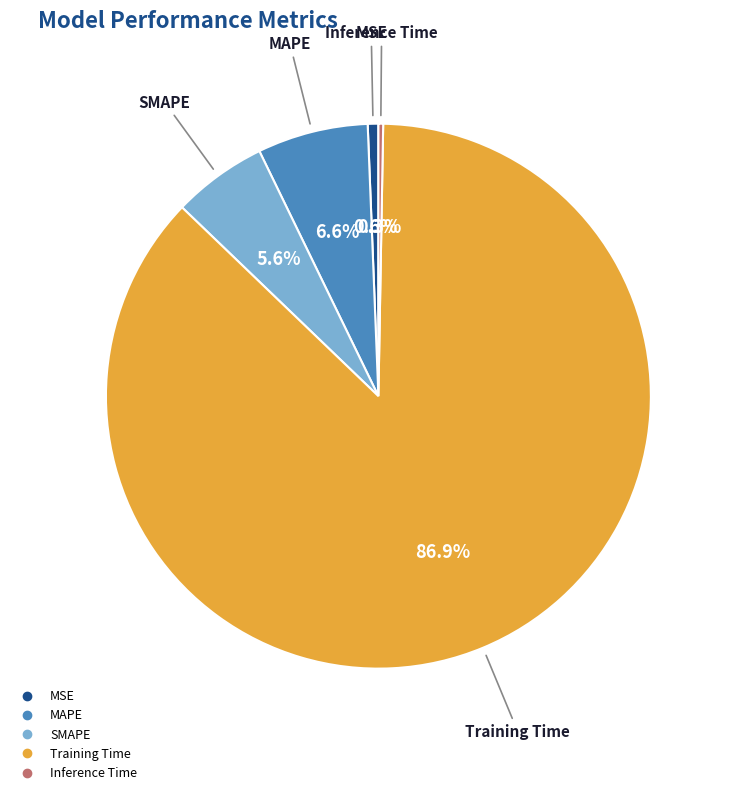

Between SMAPE and MSE, which is larger?

SMAPE